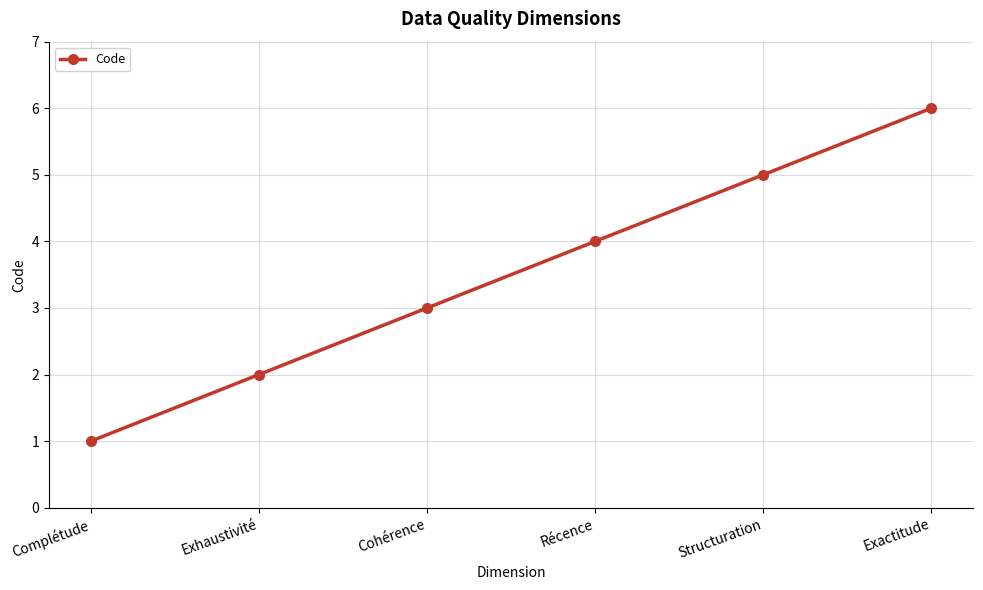

Does the chart display data point markers on the line(s)?

Yes